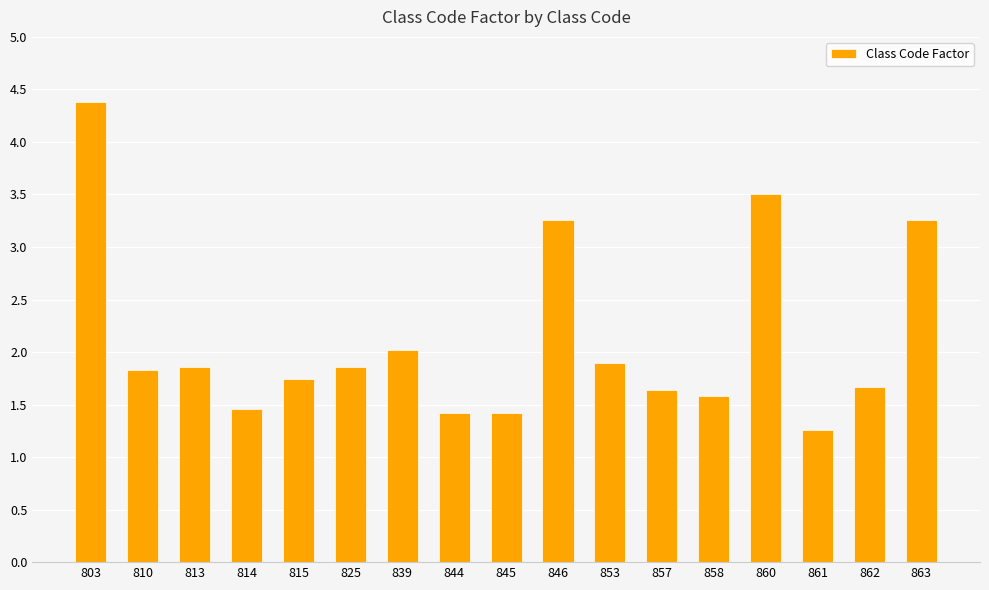

The value at 858 is 2.8. True or false?

False